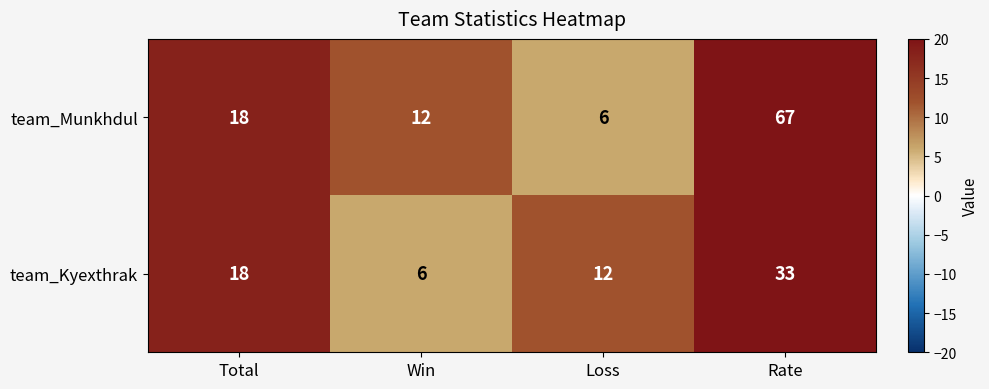

Reading left to right, what are all the values shown in this chart?

team_Munkhdul: Total=18	Win=12	Loss=6	Rate=67
team_Kyexthrak: Total=18	Win=6	Loss=12	Rate=33